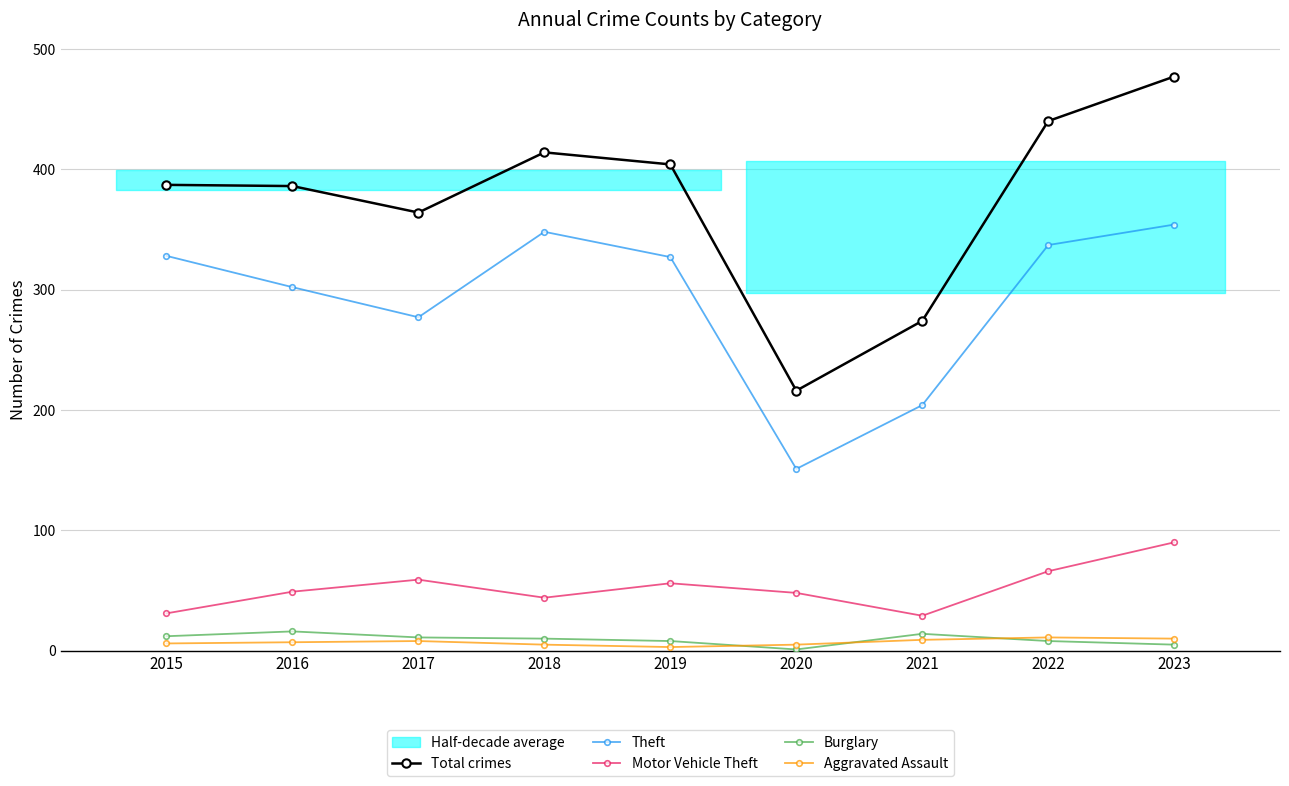

What is the minimum value shown in the chart?

1